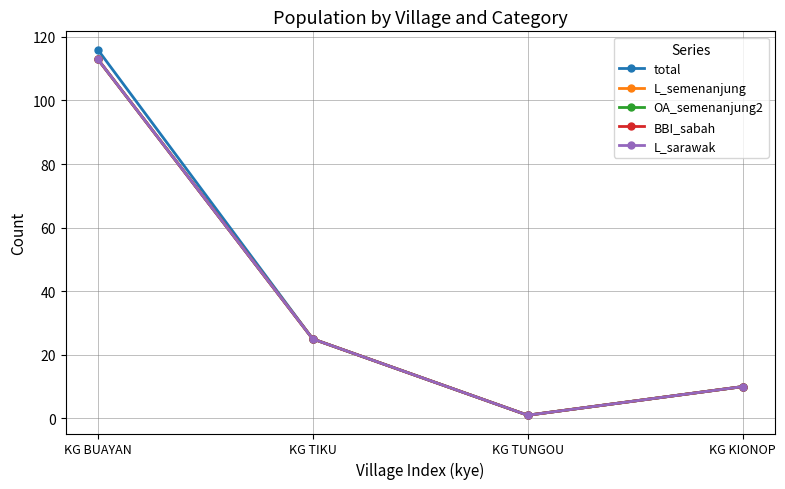

What is the total value across all series at KG BUAYAN?

568